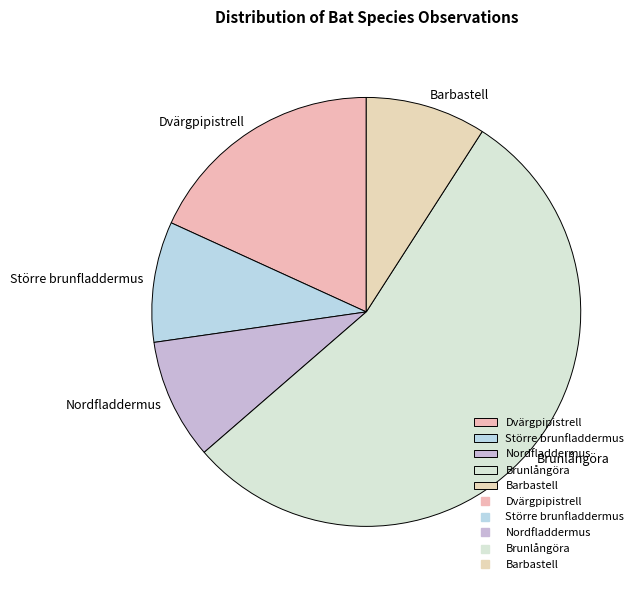

How many segments does this pie chart have?

5